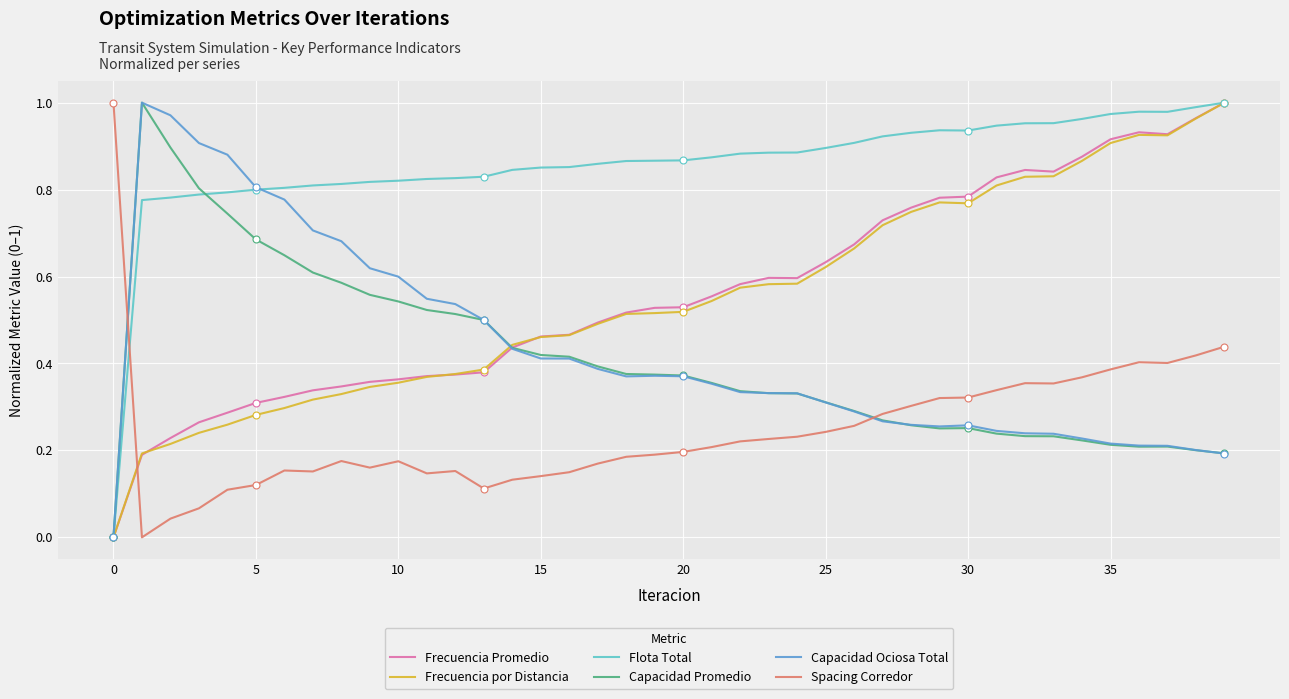

Which series has the largest total across all categories?

Flota Total